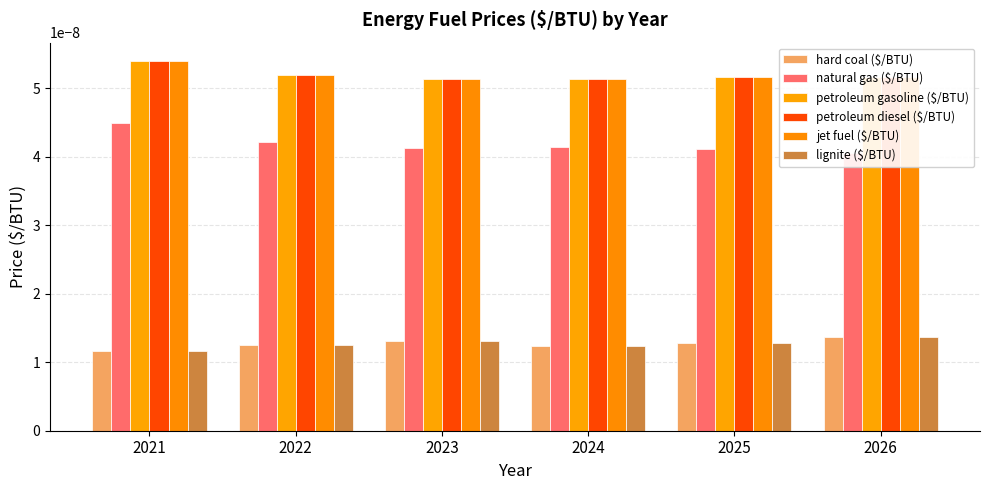

True or false: petroleum gasoline ($/BTU) has a value of 0.0 at 2025.

True